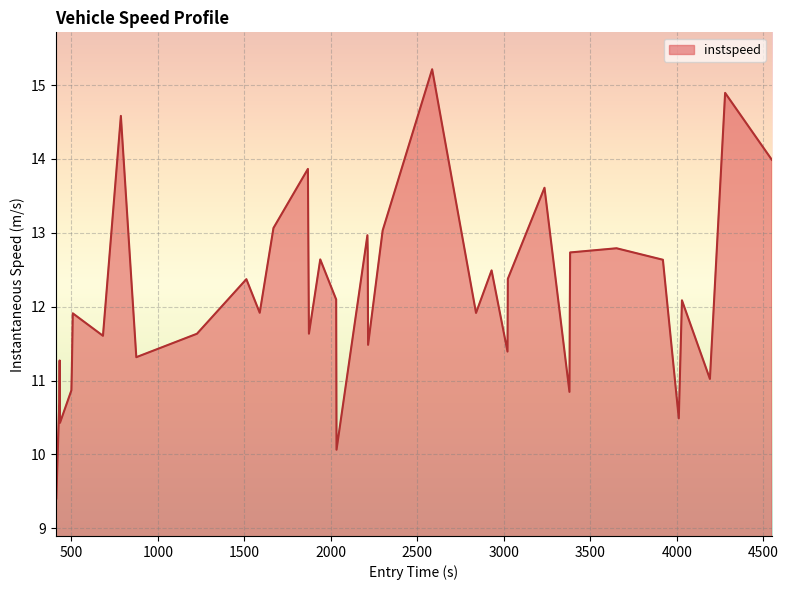

What is the difference between the maximum and minimum values?

5.8